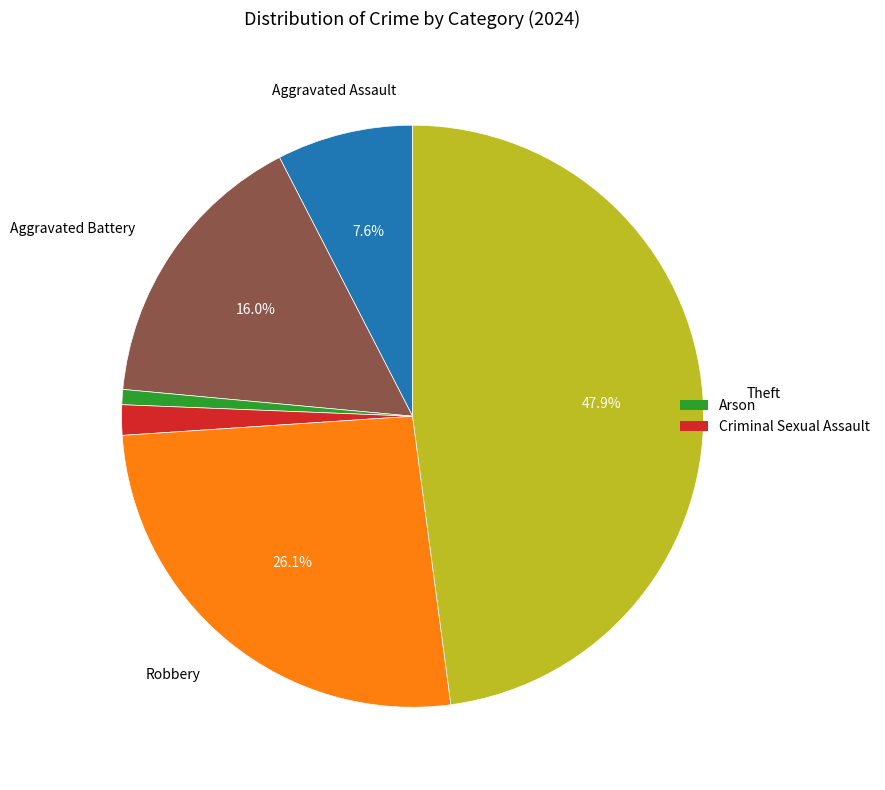

Does any single category account for the majority?

No